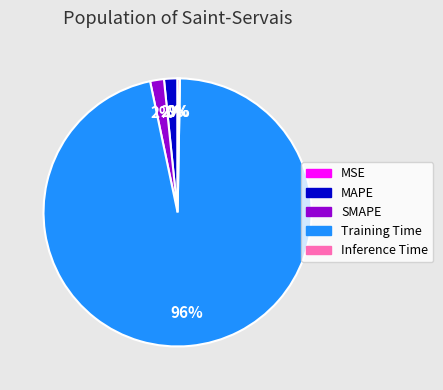

Is there a majority slice in this chart?

Yes